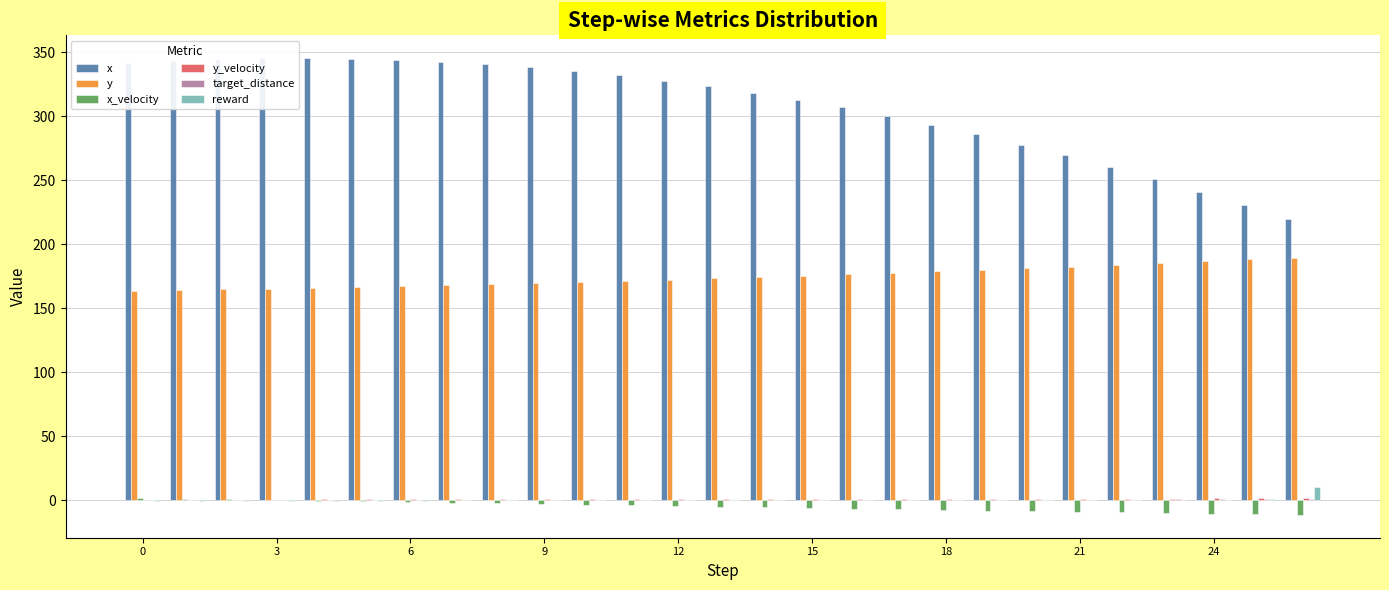

What is the sum of all x_velocity values?

-133.5